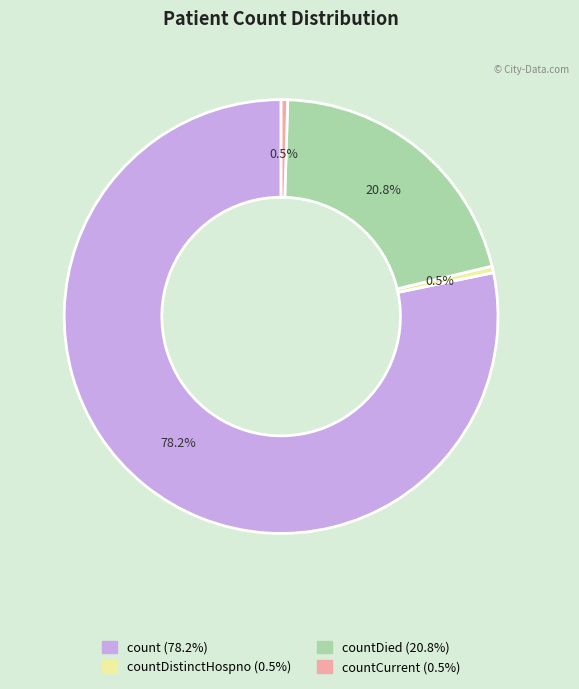

Is there any slice that represents more than half of the pie?

Yes